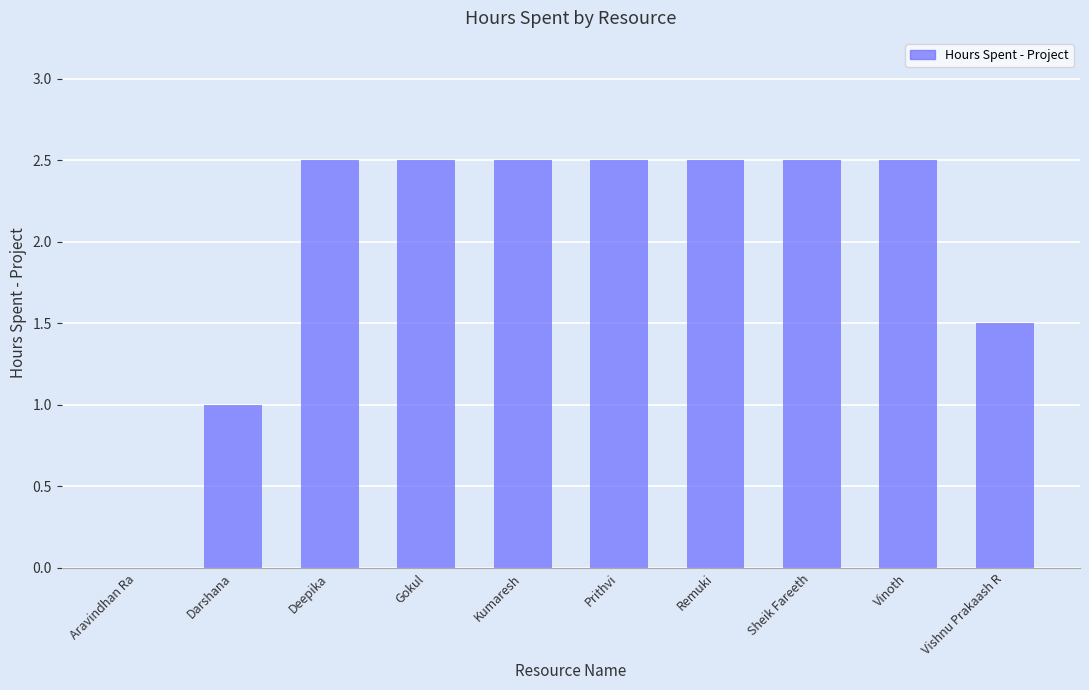

What is the maximum value shown in the chart?

2.5